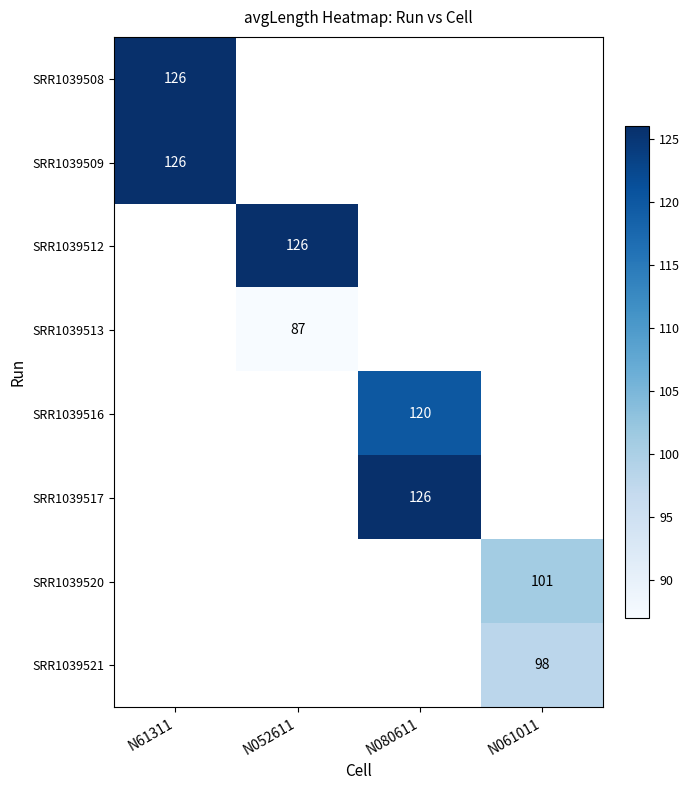

True or false: SRR1039521 has a value of 151 at N061011.

False